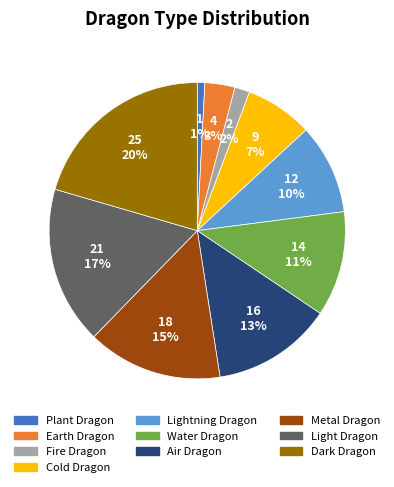

Combined, do Lightning Dragon and Fire Dragon account for over 50%?

No